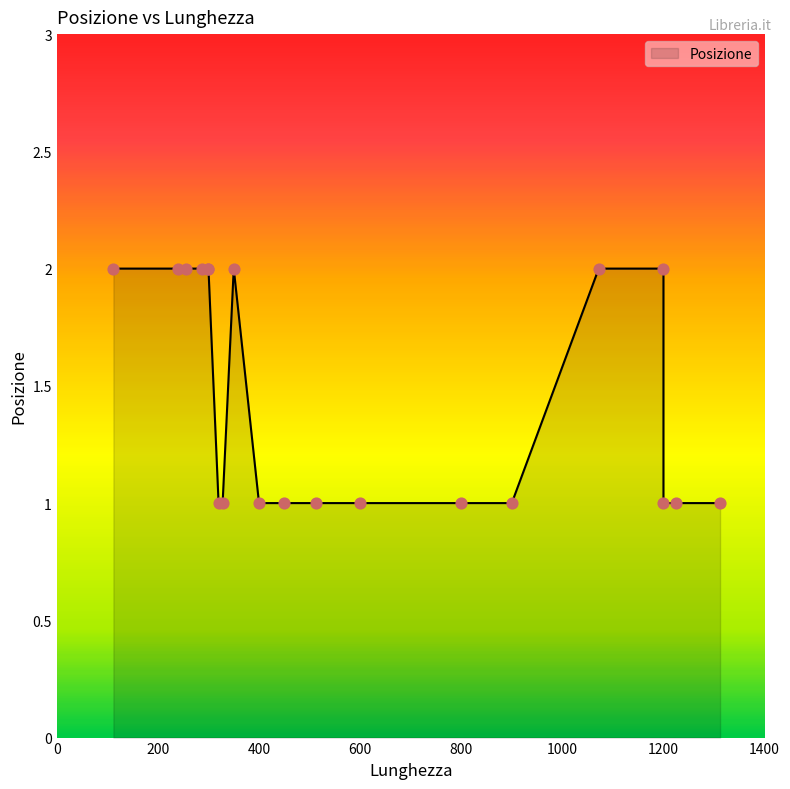

What is the ratio of the value at 240 to the value at 320?

2.0